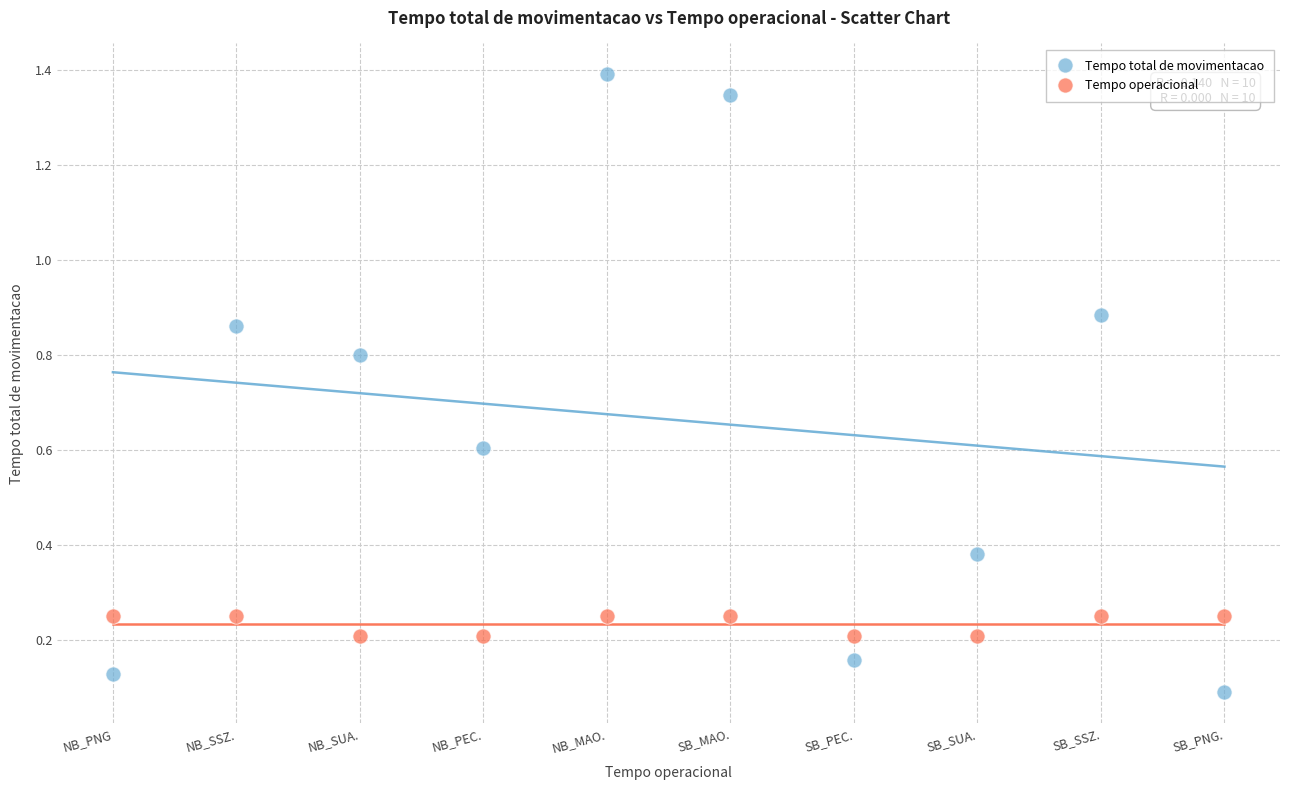

What are all the series names shown in the legend?

Tempo total de movimentacao, Tempo operacional